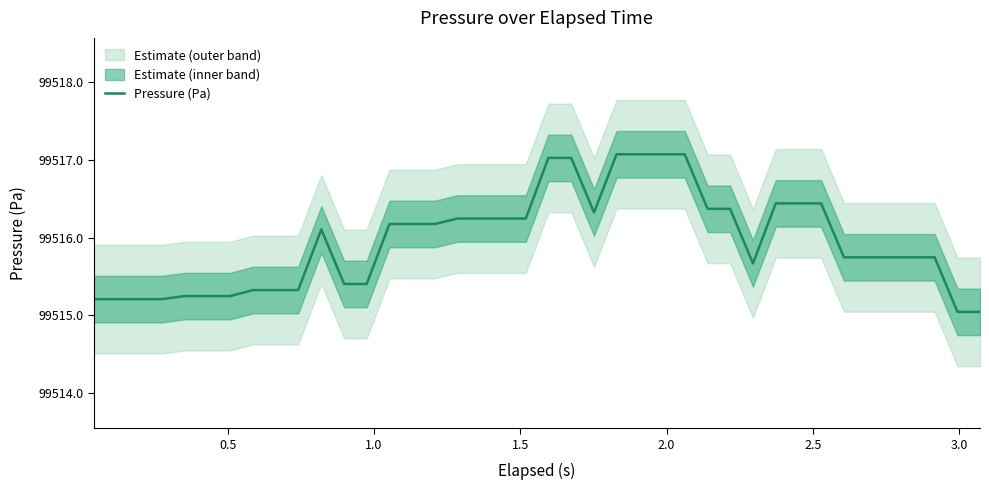

How many categories are shown in the chart?

40